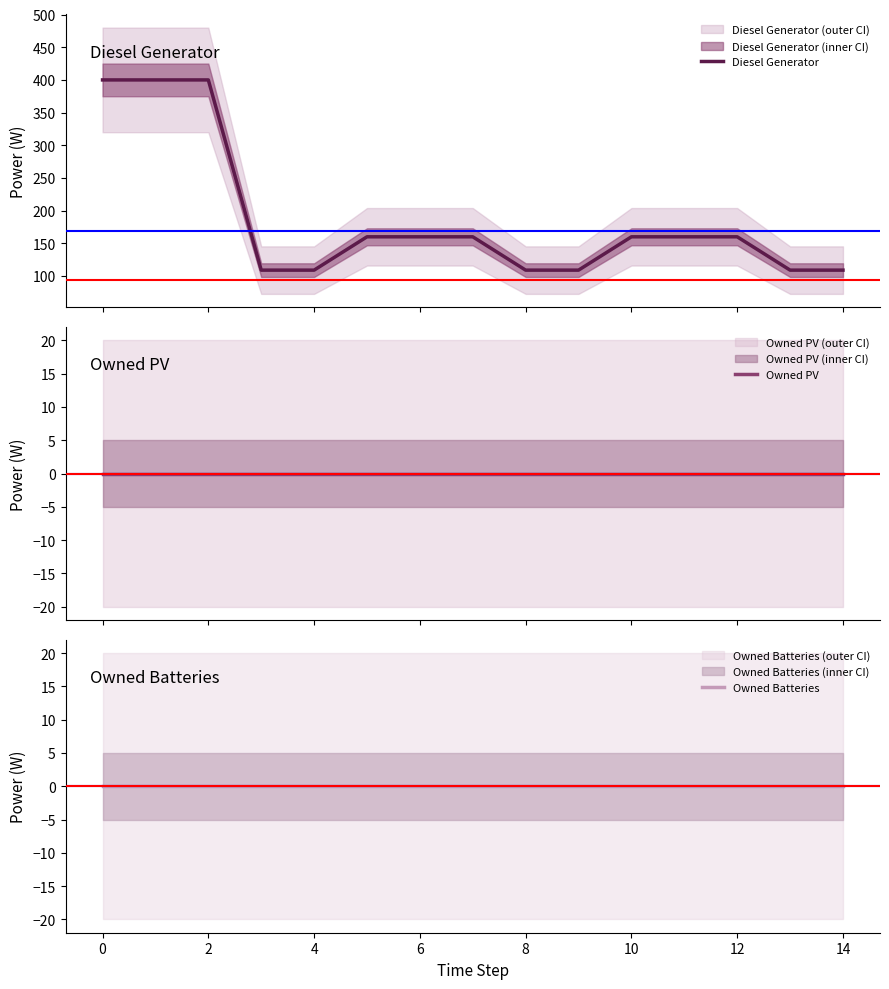

What is the lowest value of the Diesel Generator series?

109